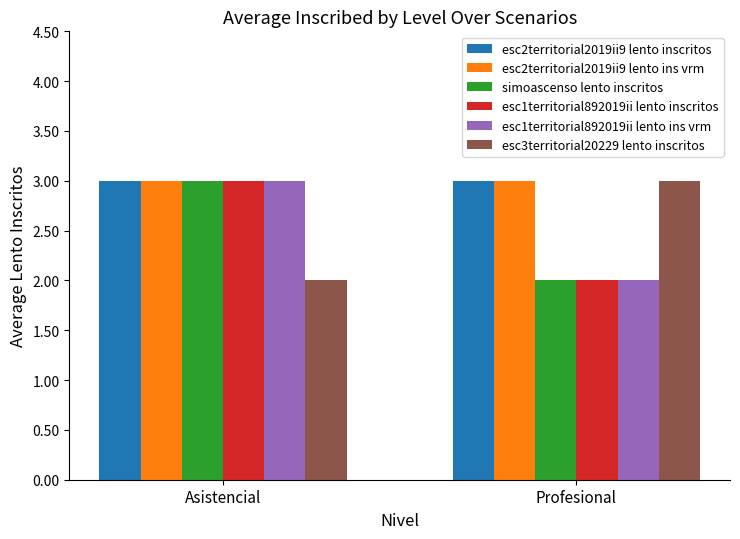

Is it true that simoascenso lento inscritos equals 2 at Asistencial?

False